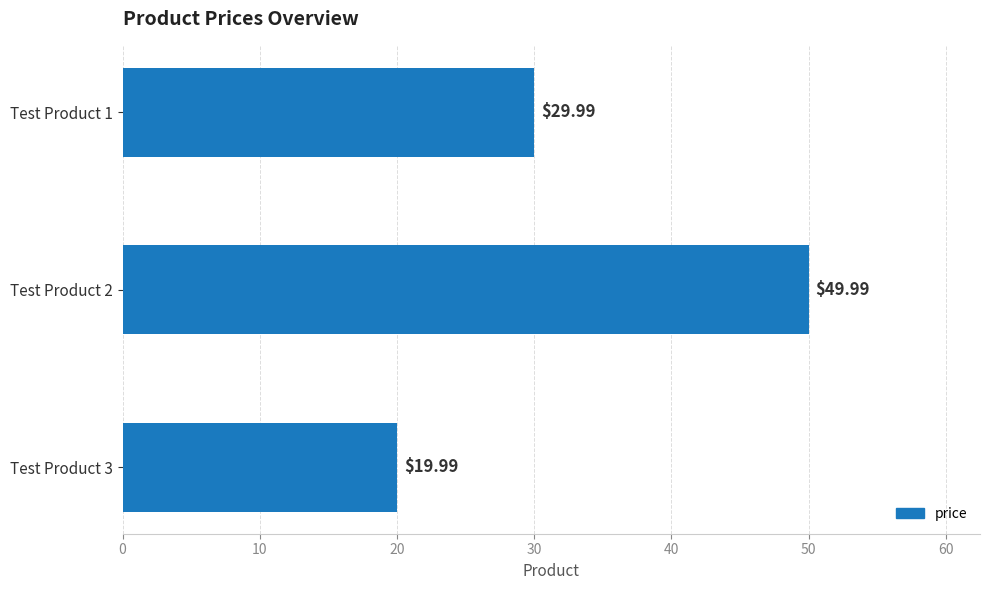

What is the difference between the maximum and minimum values?

30.0